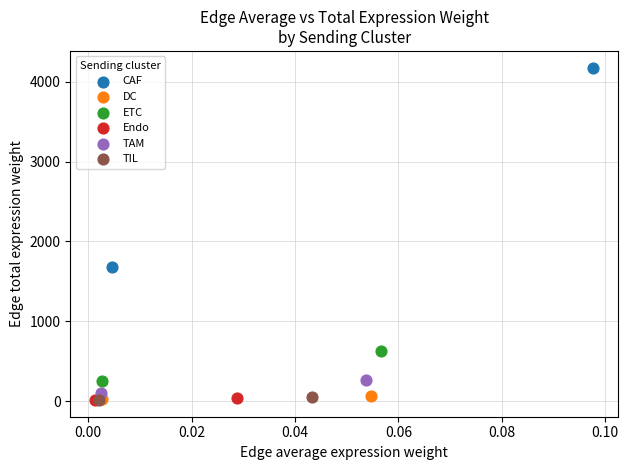

Which series contains the highest Y value?

CAF